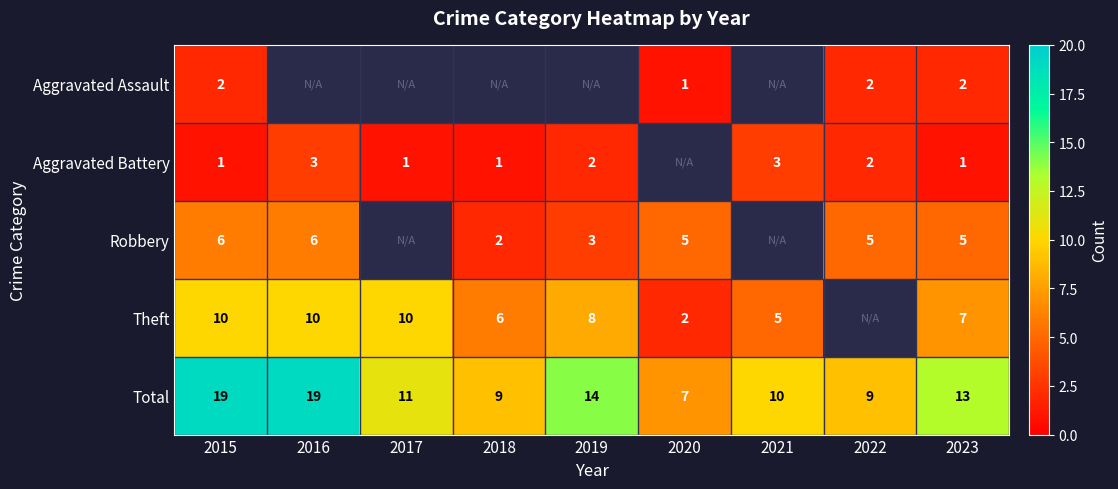

True or false: Aggravated Assault has a value of 2 at 2022.

True